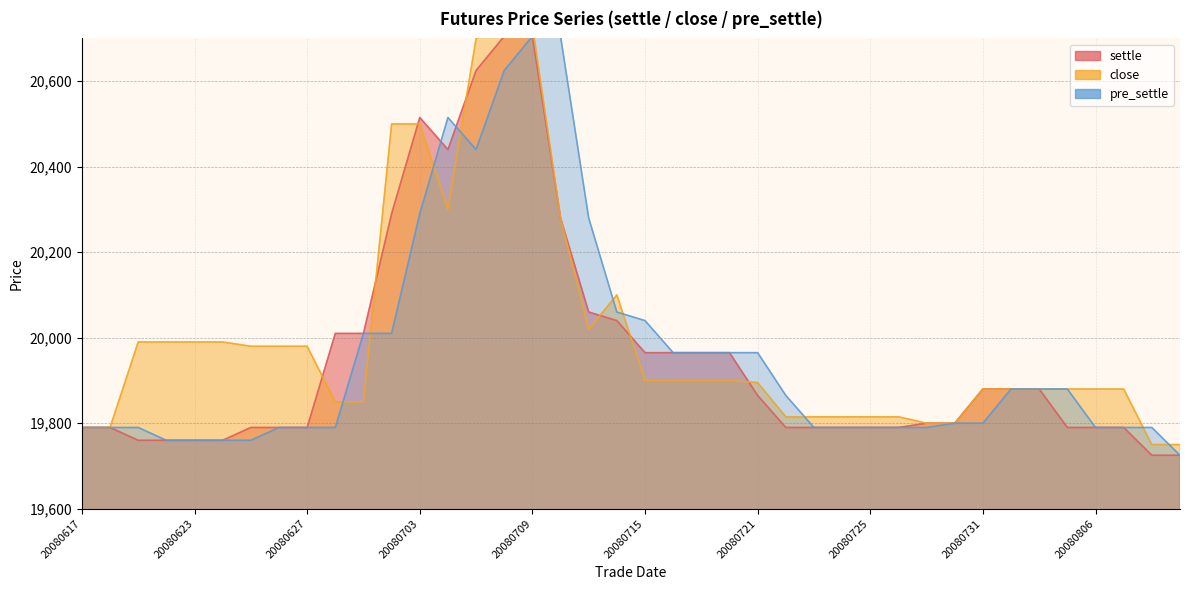

True or false: pre_settle has a value of 26998 at 20080806.

False